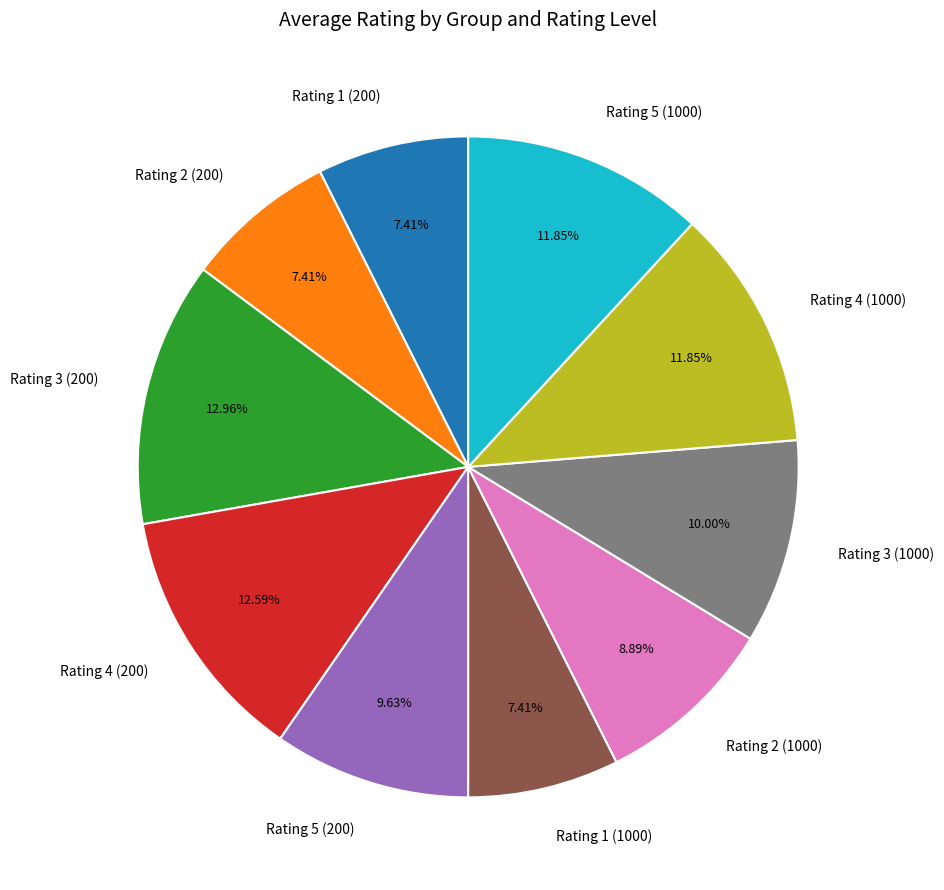

What is the total percentage of Rating 2 (1000) and Rating 4 (200)?

21.5%